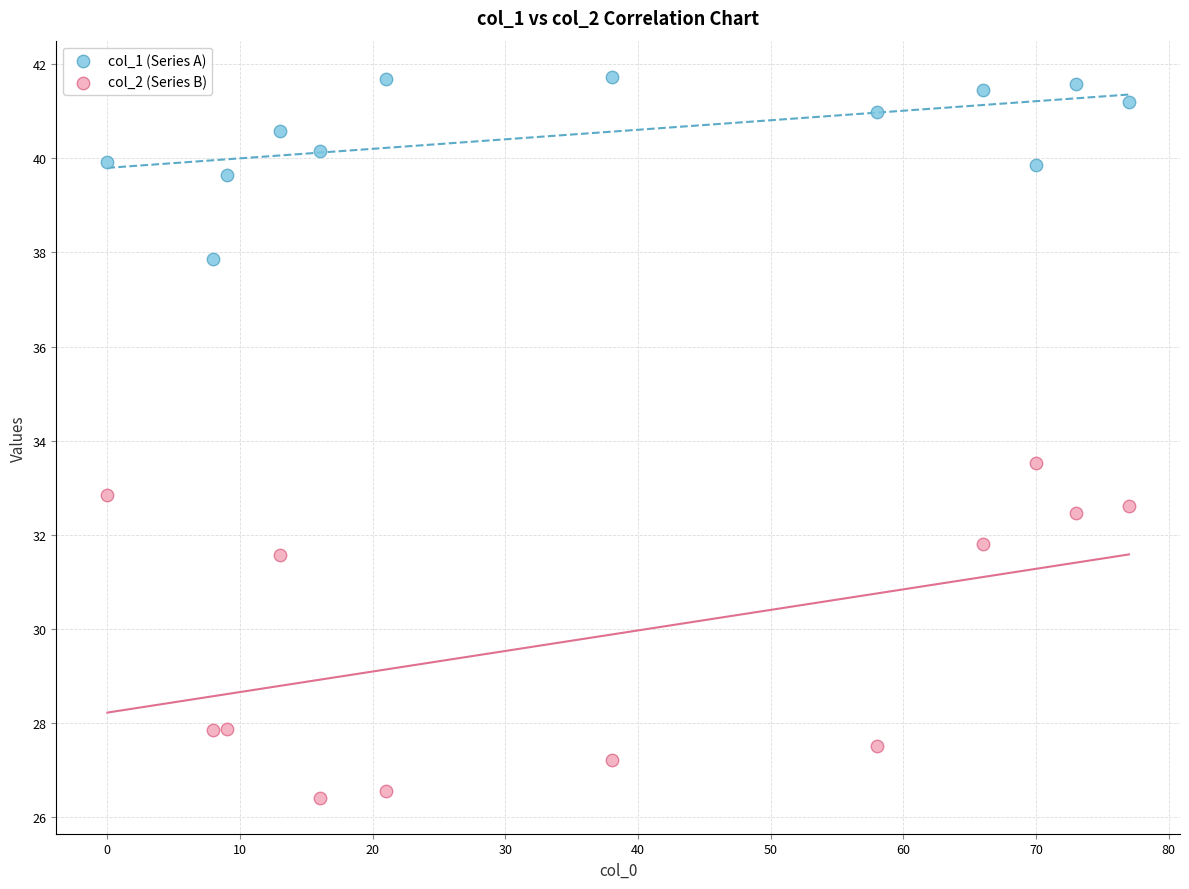

Which series has the widest spread of Y values?

col_2 (Series B)